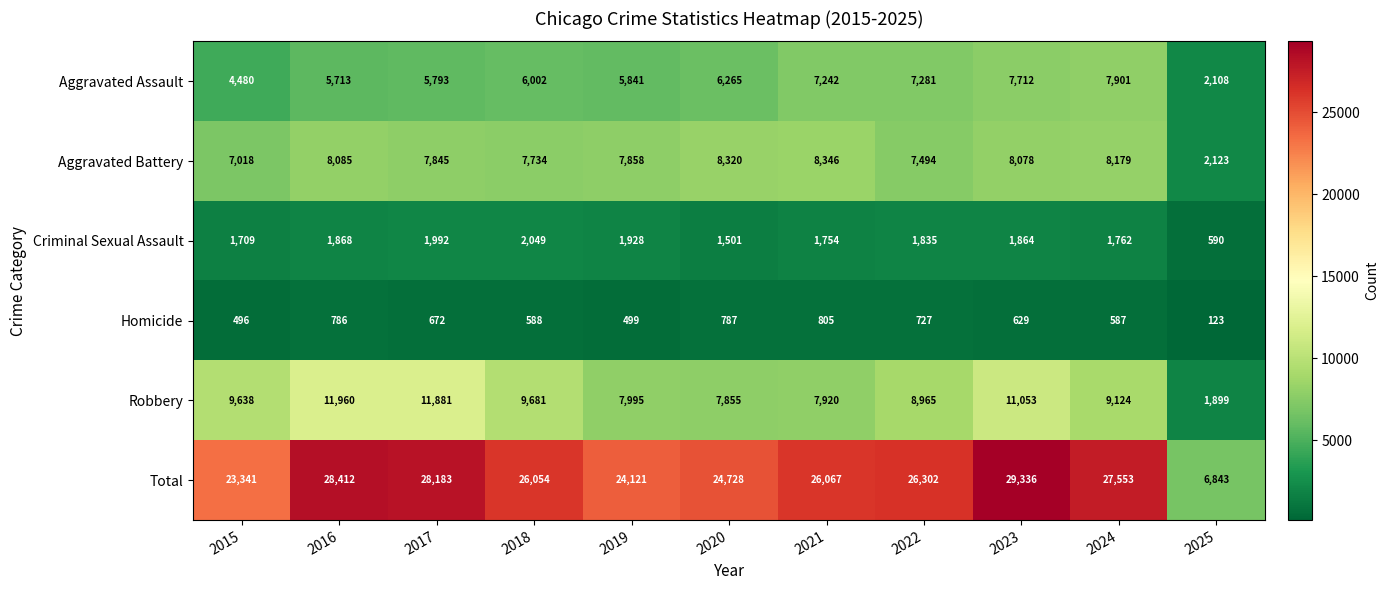

Rank the categories by Aggravated Assault value from highest to lowest.

2024, 2023, 2022, 2021, 2020, 2018, 2019, 2017, 2016, 2015, 2025